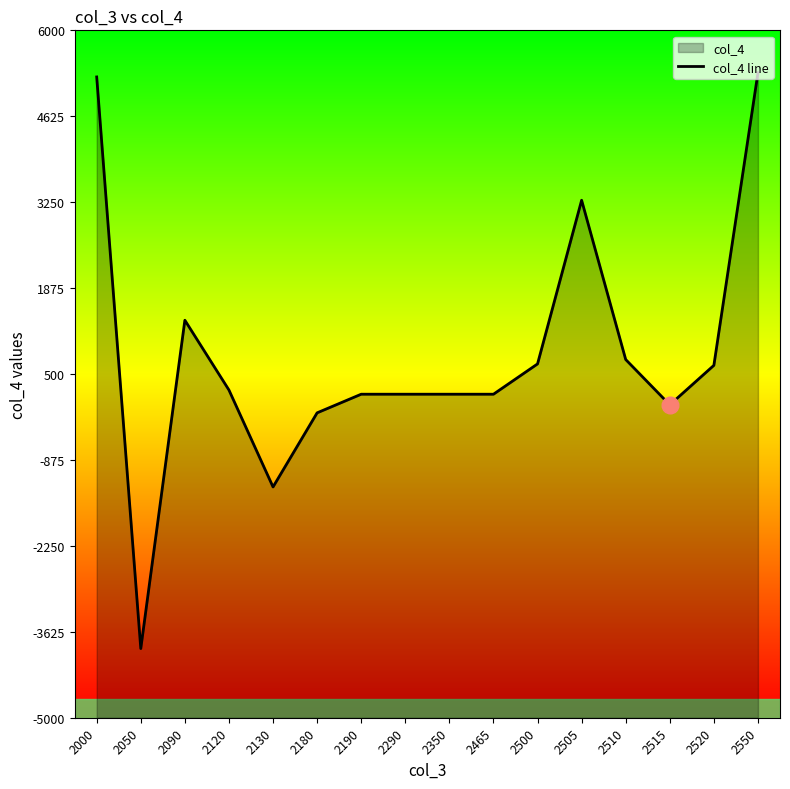

Reading left to right, transcribe all the data shown in this chart.

2000=5254	2050=-3893	2090=1361	2120=244	2130=-1307	2180=-121	2190=177	2290=177	2350=177	2465=177	2500=662	2505=3281	2510=732	2515=7	2520=639	2550=5321